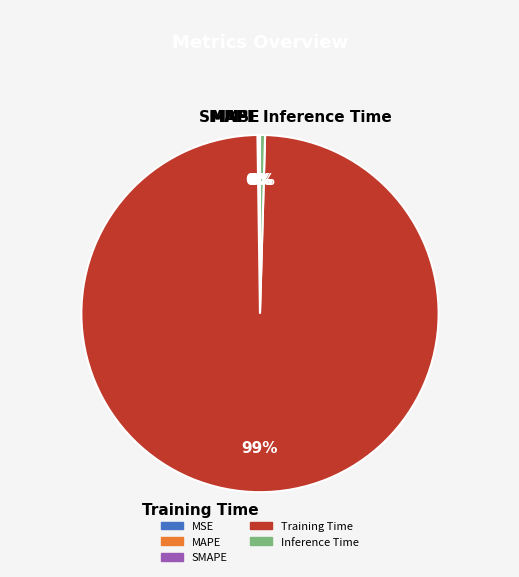

Which slice is the largest?

Training Time